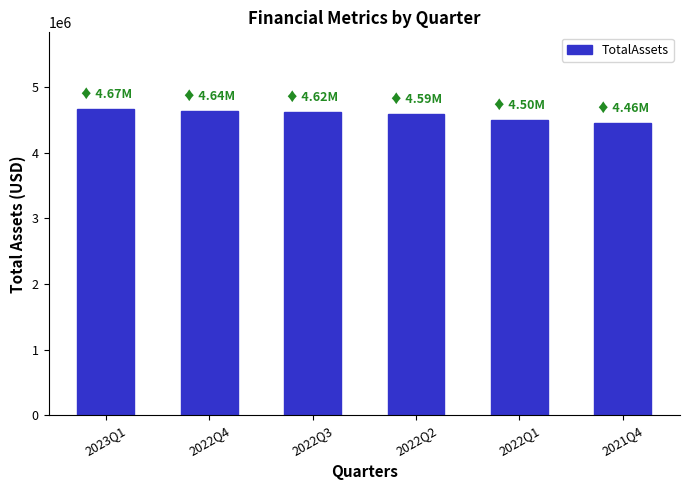

What is the minimum value shown in the chart?

4455000